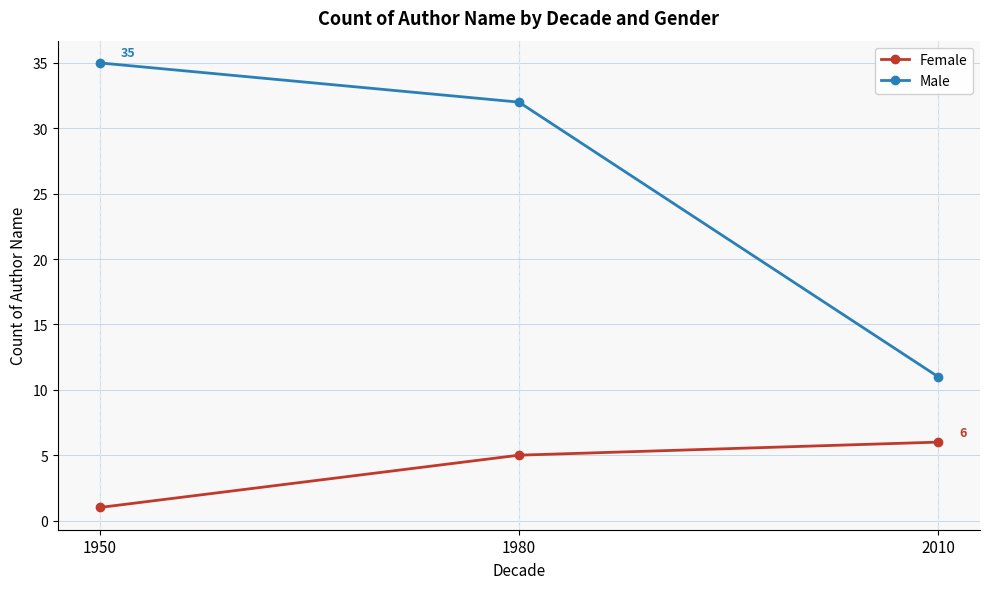

What is the sum of the Female values at 2010 and 1980?

11